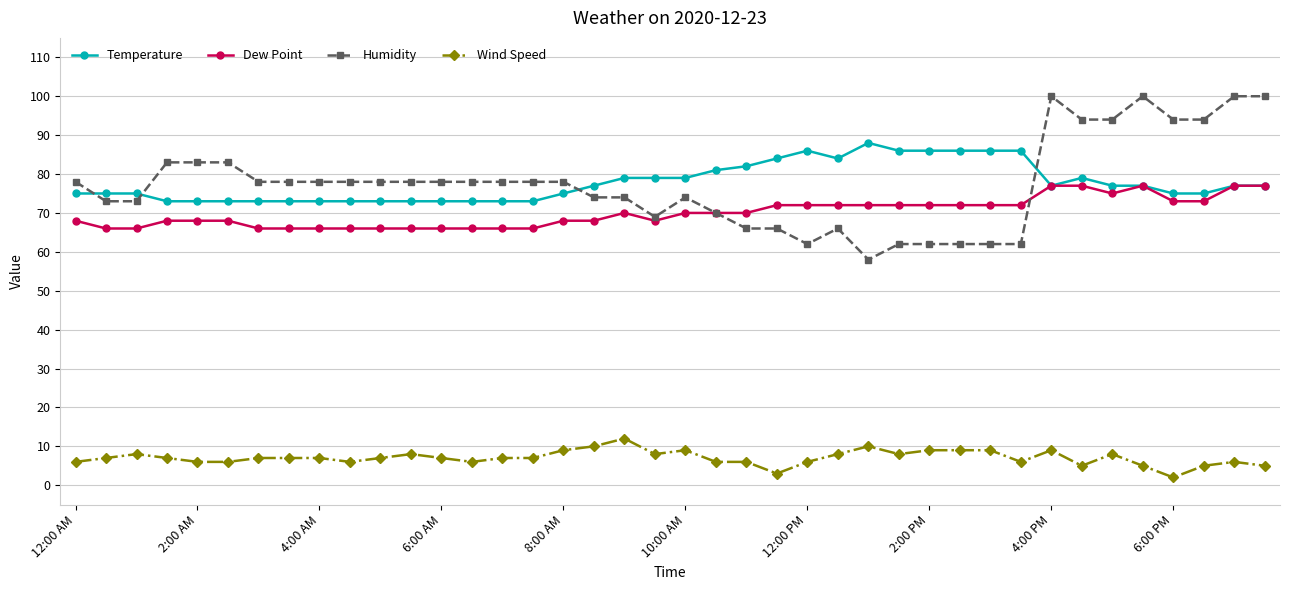

Which series has the widest spread of values?

Humidity